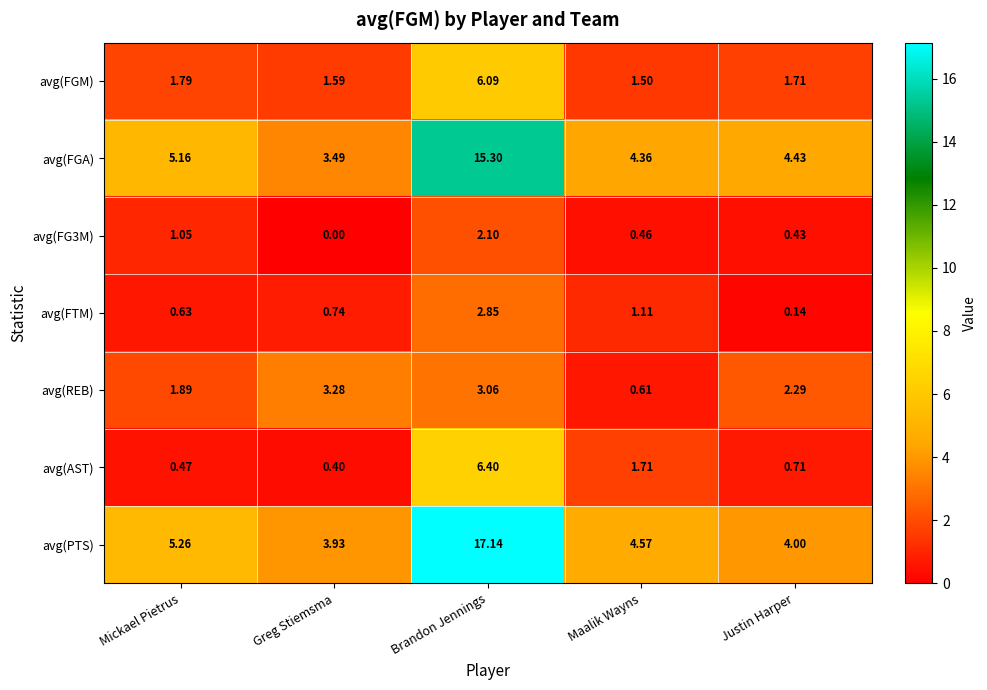

List the labels in order of avg(REB) value, smallest first.

Maalik Wayns, Mickael Pietrus, Justin Harper, Brandon Jennings, Greg Stiemsma